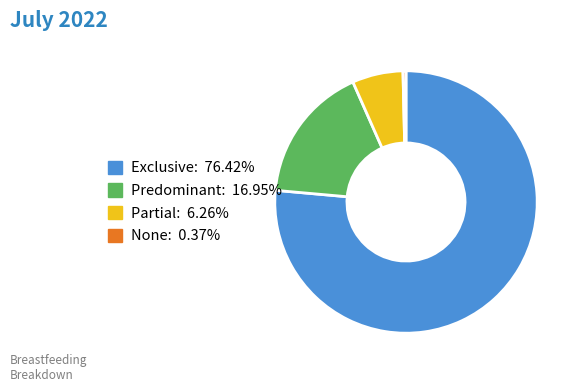

Which category has the biggest portion of the pie?

Exclusive